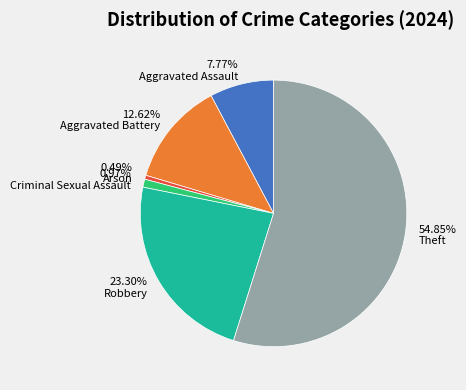

Which category accounts for the majority?

54.85% Theft